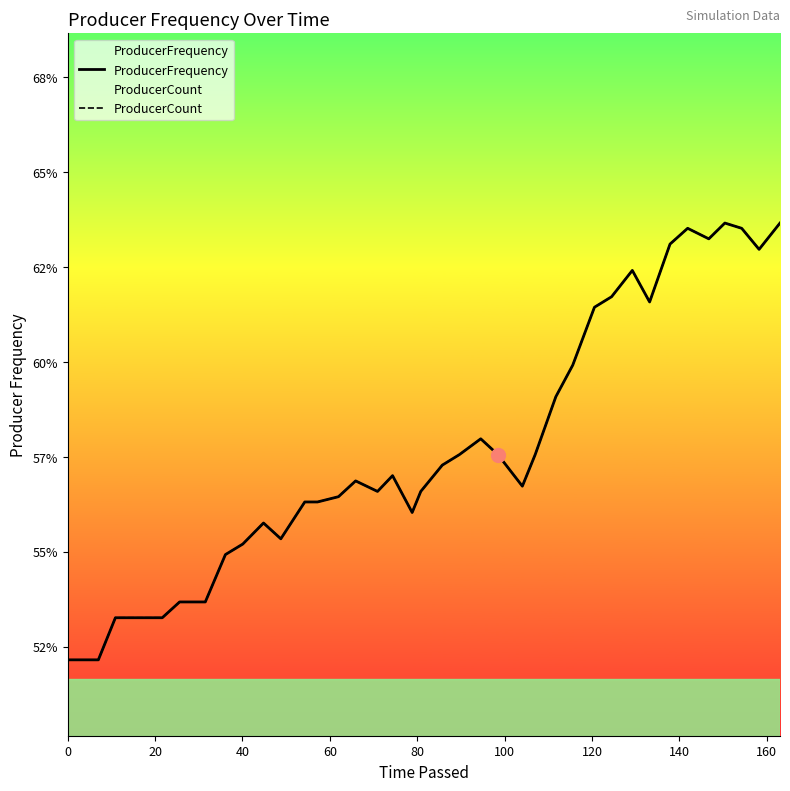

The value of ProducerCount at 34 is 0.6. True or false?

True